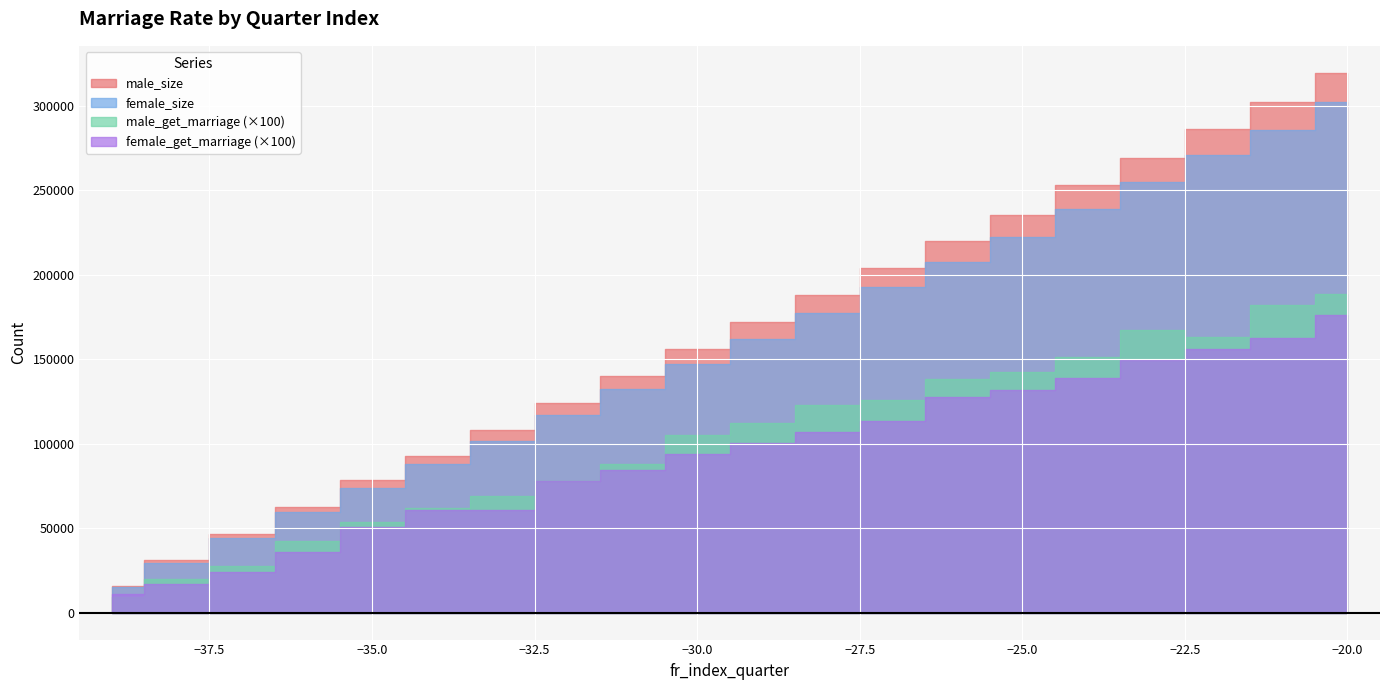

True or false: male_get_marriage and male_size cross at least once.

False